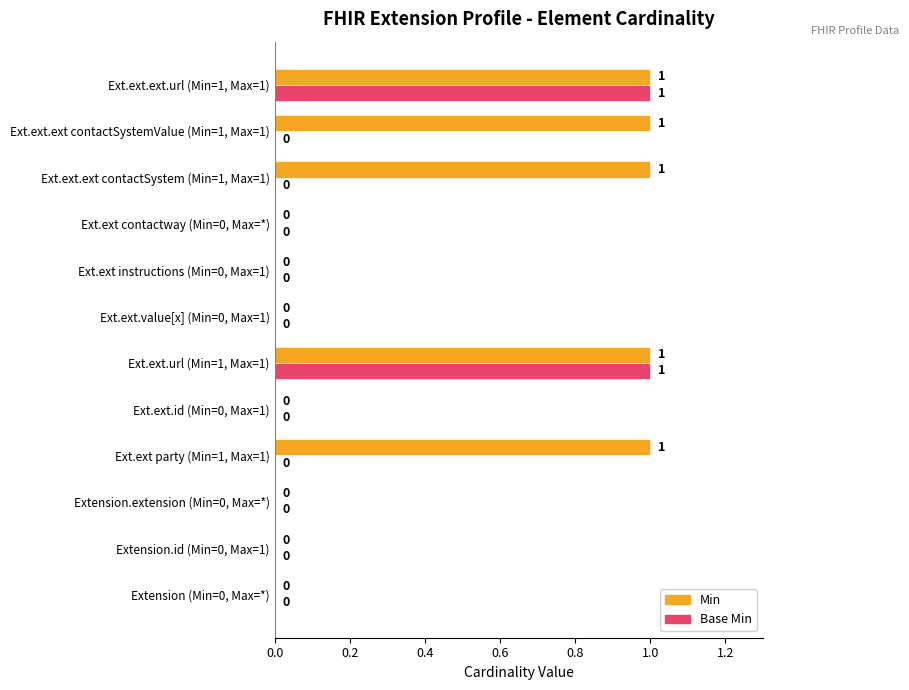

What is the sum of all Min values?

5